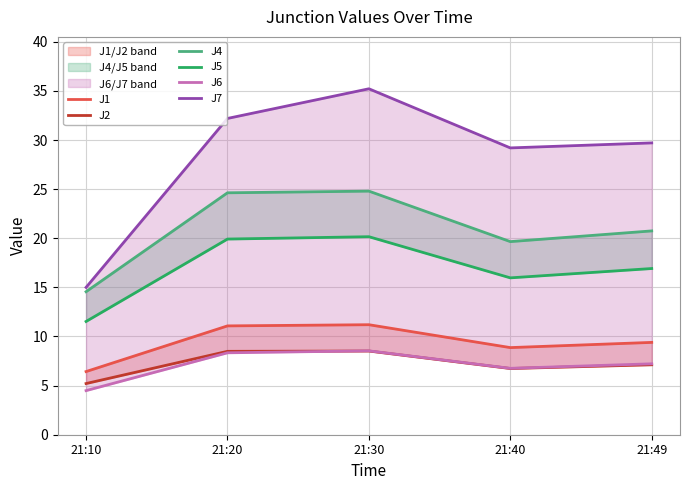

At 21:20, list the series in order from smallest to largest.

J6, J2, J1, J5, J4, J7